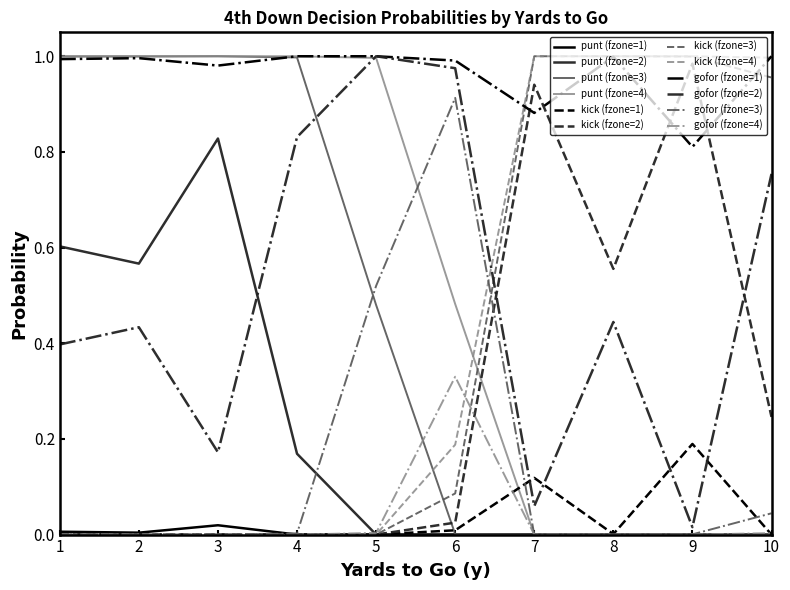

True or false: gofor (fzone=1) and kick (fzone=1) cross at least once.

False